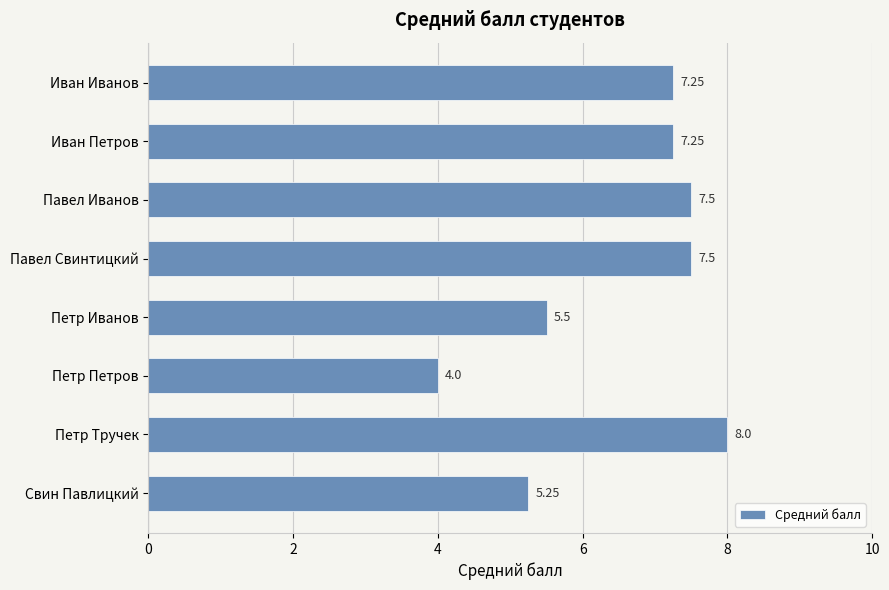

Where is the data nearest to the value 6?

Петр Иванов